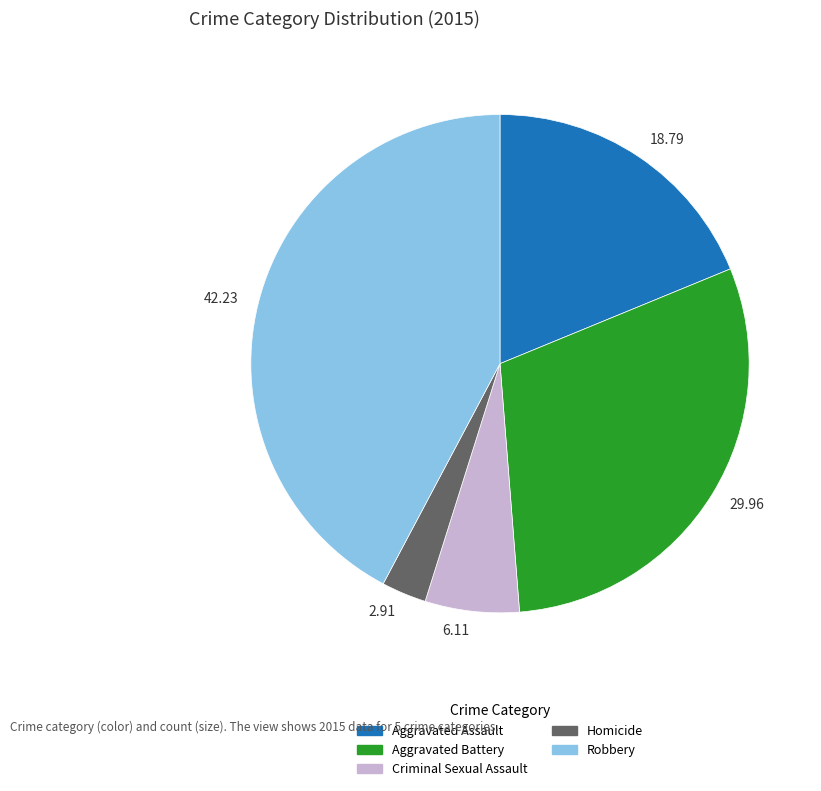

Which slice is the smallest?

2.91